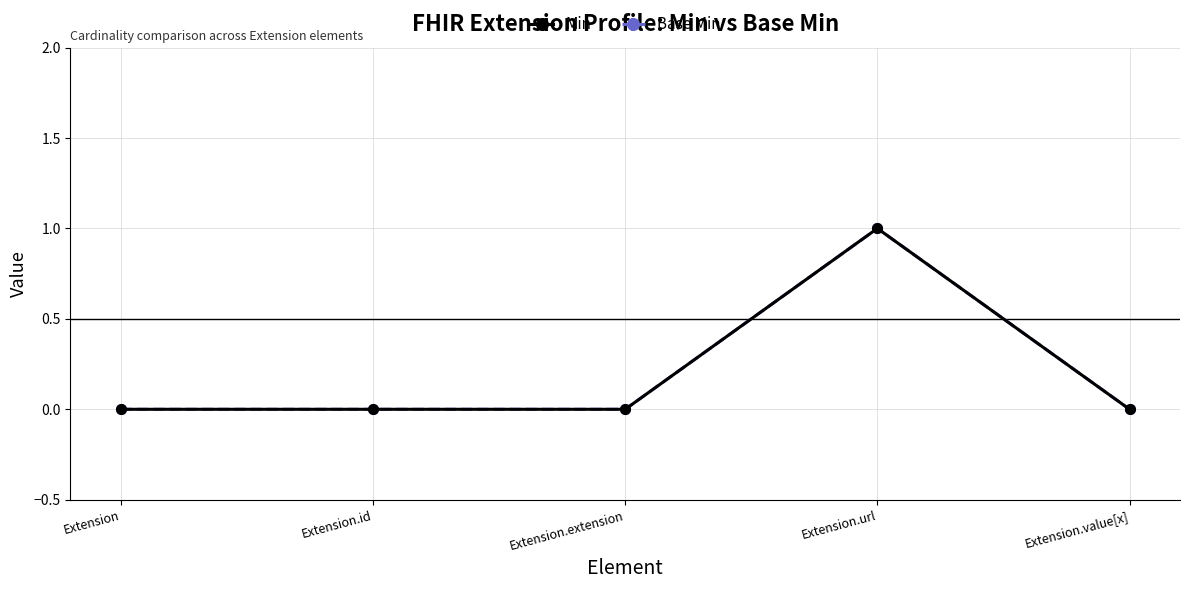

Is it true that Base Min equals 0 at Extension.extension?

False